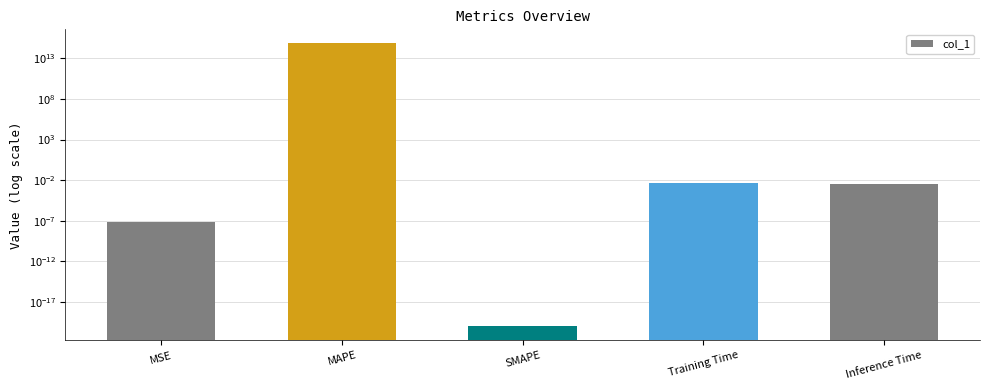

Reading left to right, list all the values displayed in this chart.

MSE=0.0	MAPE=683685756496853.1	SMAPE=0.0	Training Time=0.0	Inference Time=0.0